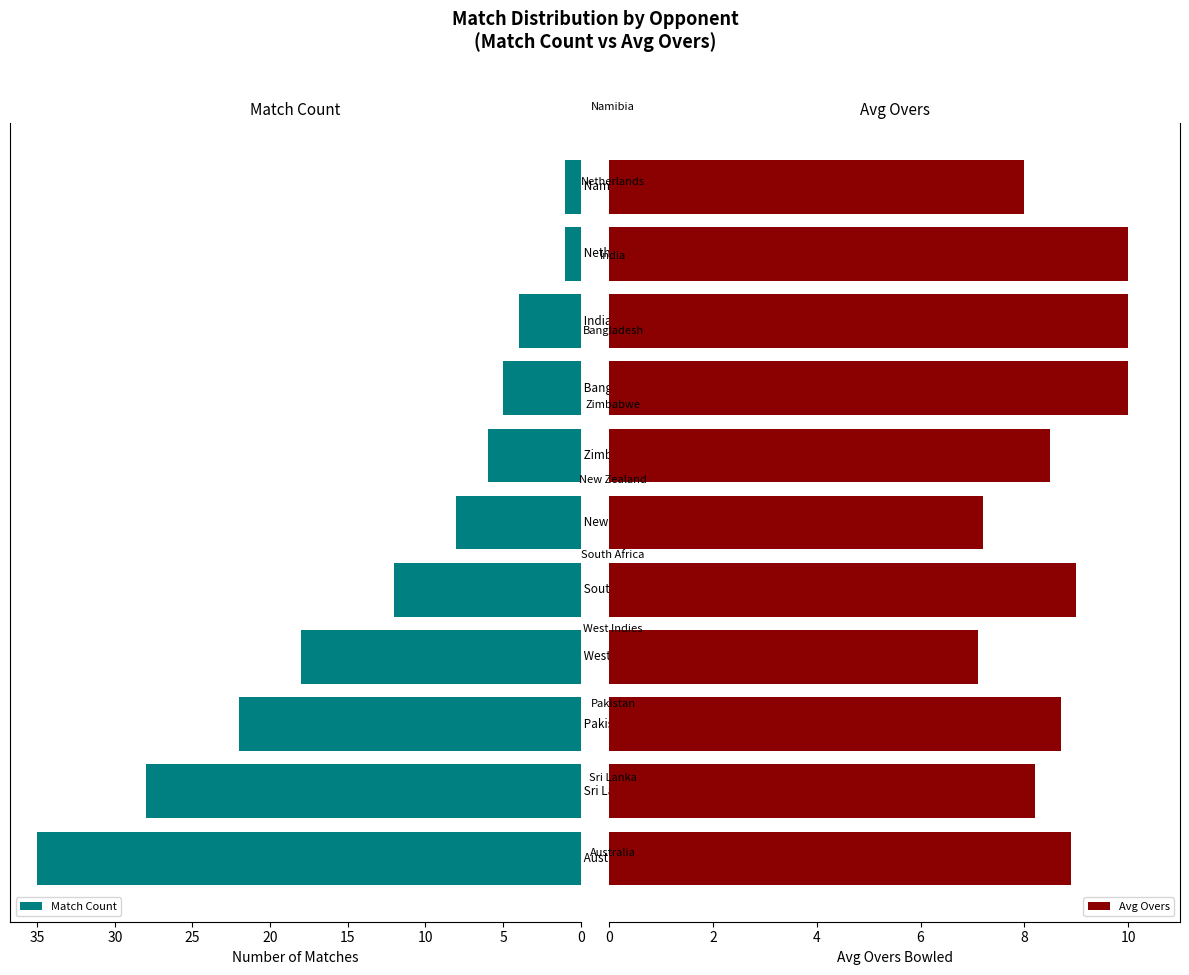

How many data points in Match Count are less than 8?

5